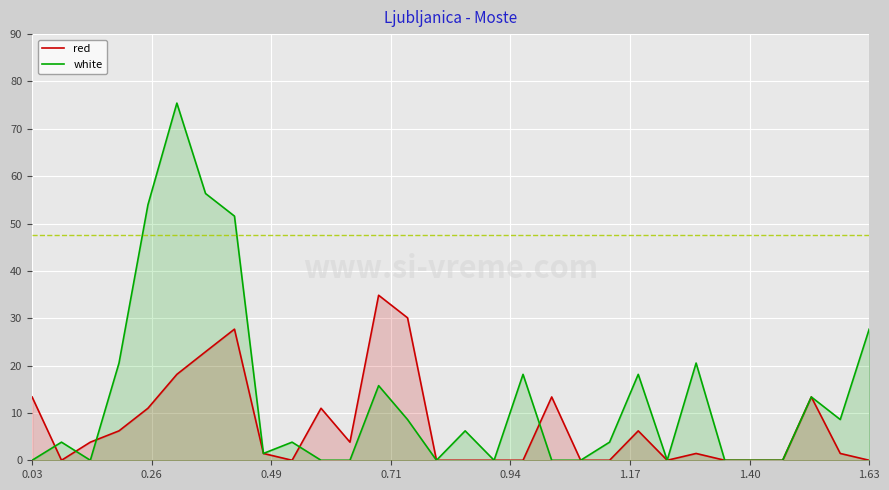

What is the maximum value shown in the chart?

75.4